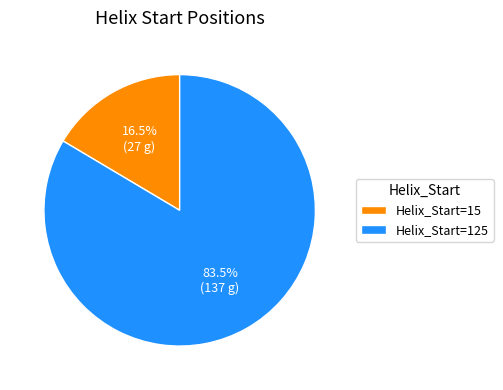

How many segments does this pie chart have?

2